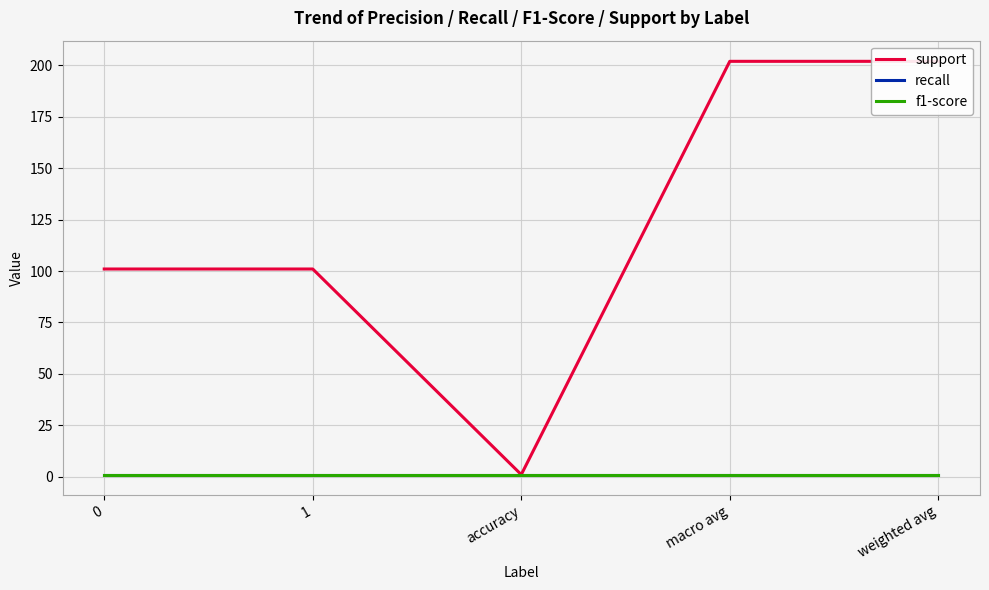

Reading left to right, transcribe all the data shown in this chart.

support: 0=101	1=101	accuracy=1	macro avg=202	weighted avg=202
recall: 0=1	1=1	accuracy=1	macro avg=1	weighted avg=1
f1-score: 0=1	1=1	accuracy=1	macro avg=1	weighted avg=1